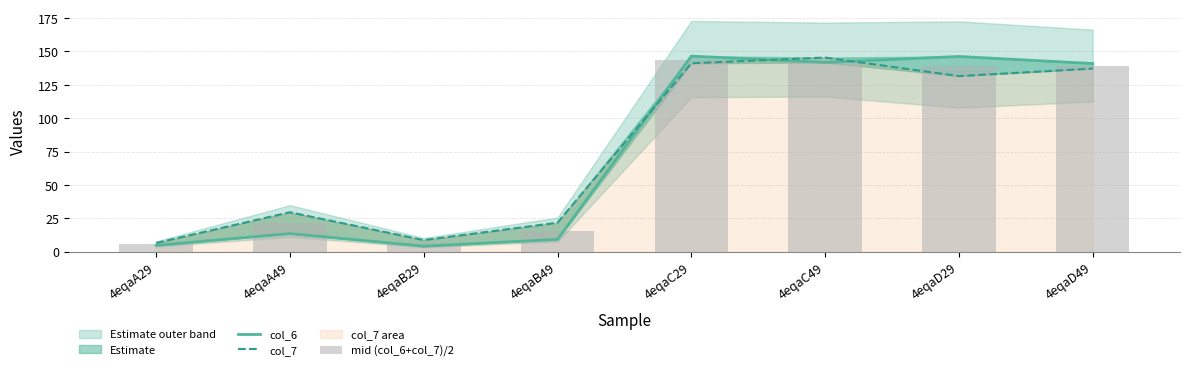

Which series has the widest spread of values?

col_6